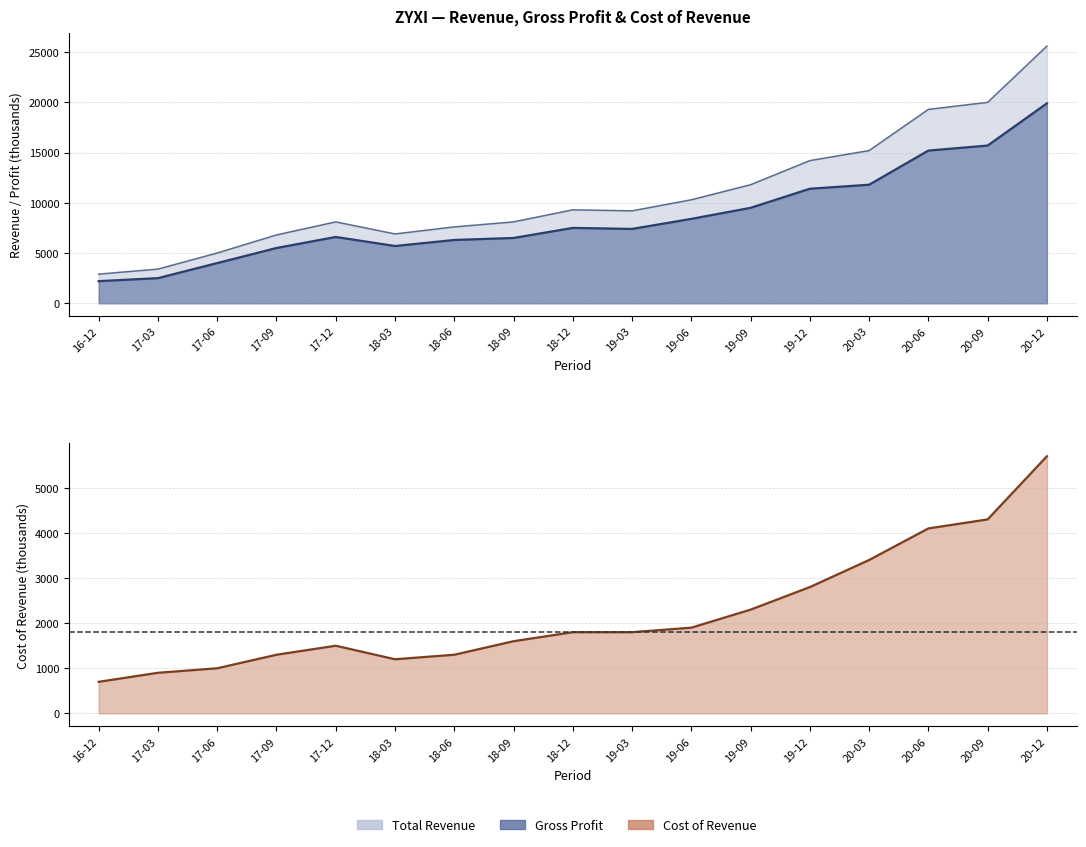

What is the minimum value for Gross Profit?

2200